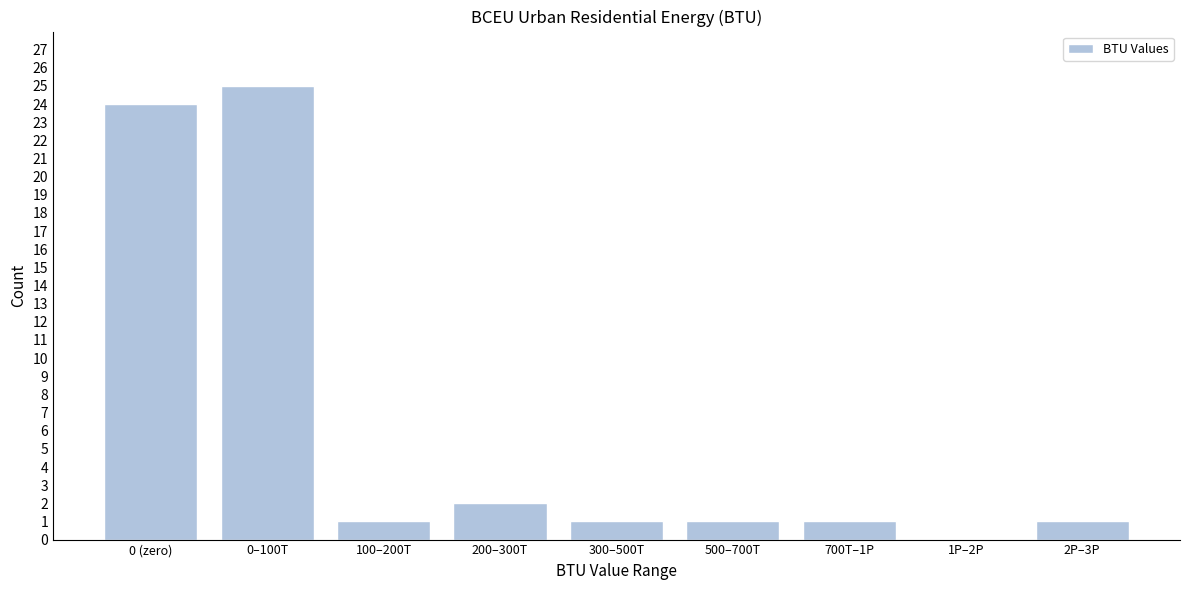

Reading left to right, extract all data points from this chart.

0 (zero)=24	0–100T=25	100–200T=1	200–300T=2	300–500T=1	500–700T=1	700T–1P=1	1P–2P=0	2P–3P=1